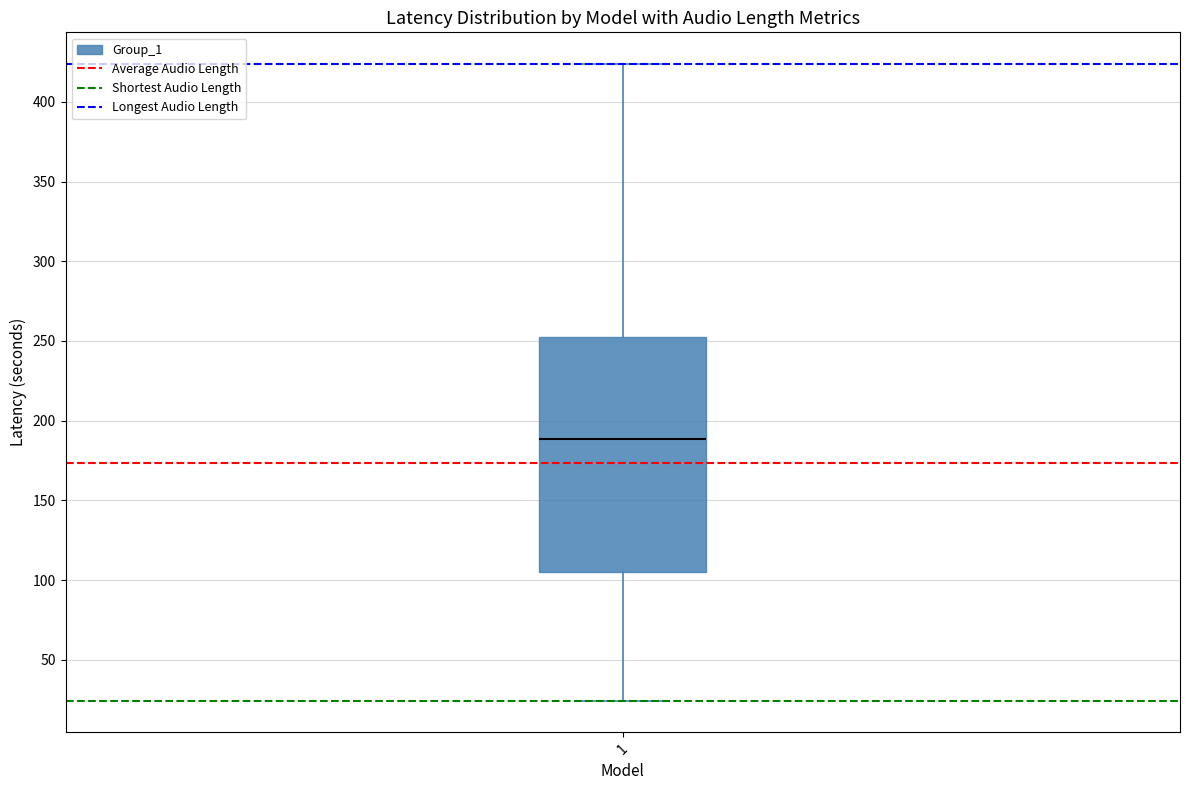

Read this box plot against the y-axis: the position of the median line, the range covered by the box, and the ends of both whiskers. The values are not printed on the chart, so give them approximately, as read against the axis.

median 190, box 105 to 255, whiskers 25 to 425